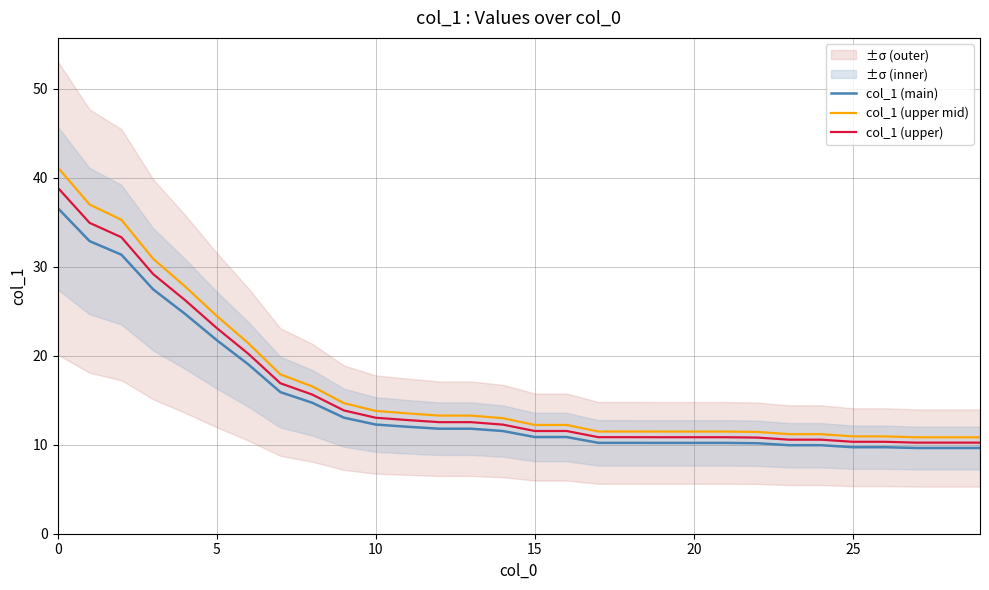

The value of col_1 (main) at 22 is 10.2. True or false?

True